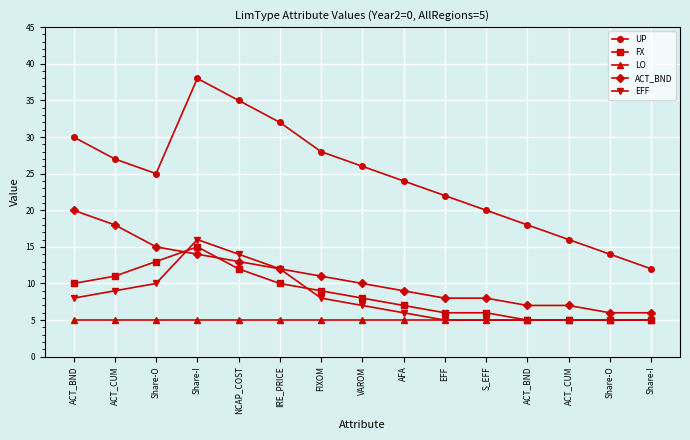

True or false: EFF and LO intersect in this chart.

False